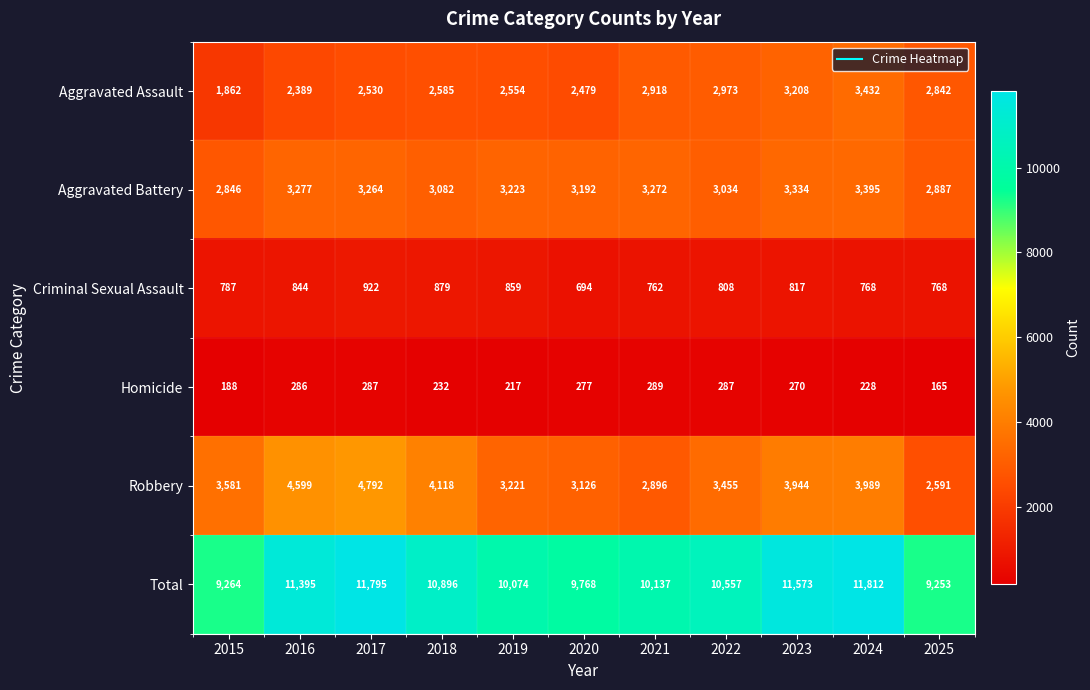

At 2021, list the series in order from largest to smallest.

Total, Aggravated Battery, Aggravated Assault, Robbery, Criminal Sexual Assault, Homicide